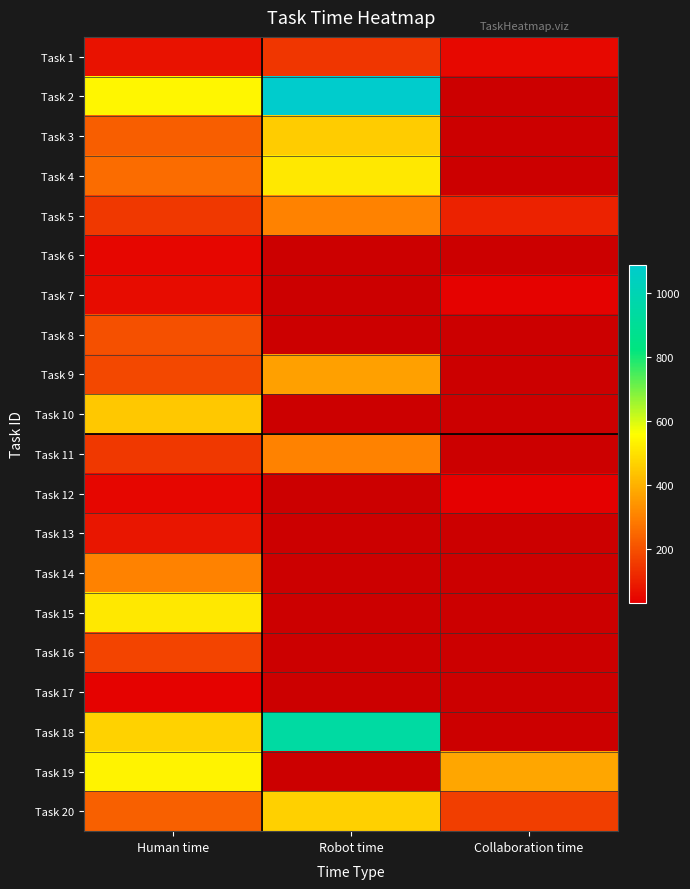

At which category is the sum across all series the highest?

Human time